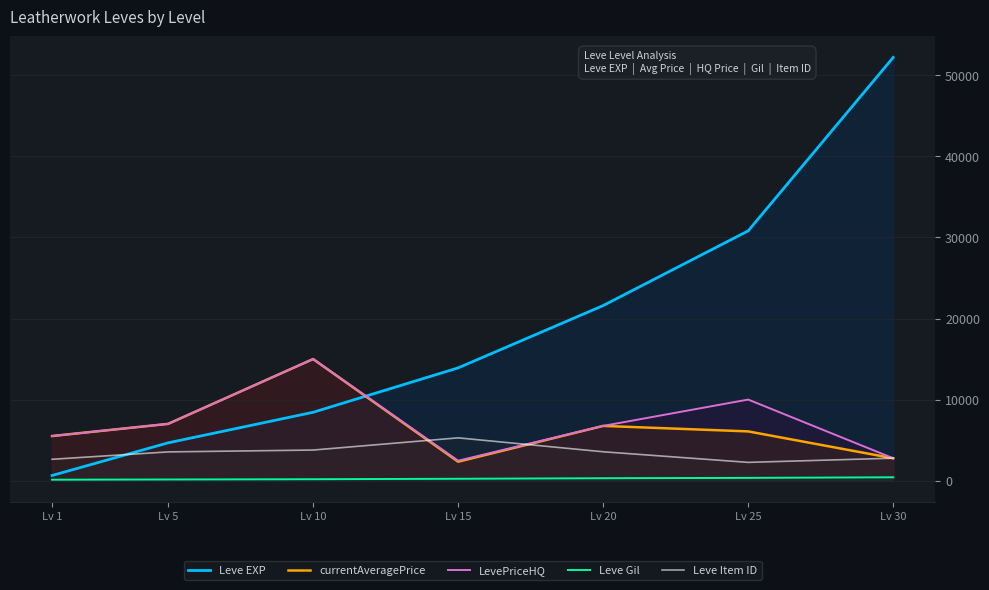

Is the value of LevePriceHQ at Lv 15 greater than the value of Leve EXP at Lv 10?

No